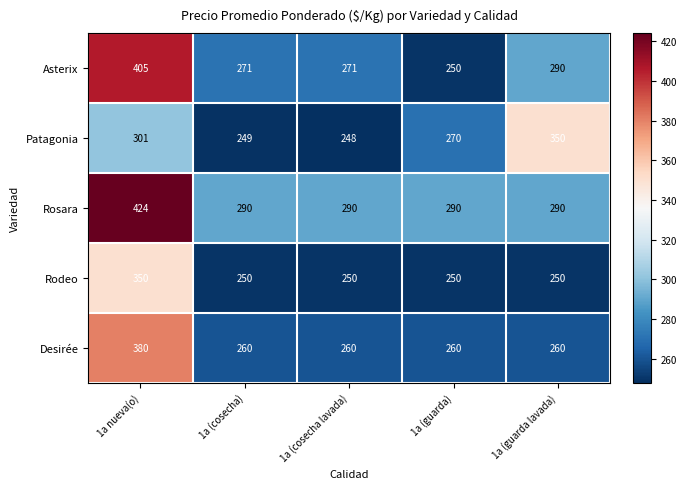

At which label does Patagonia first exceed 270?

1a nueva(o)